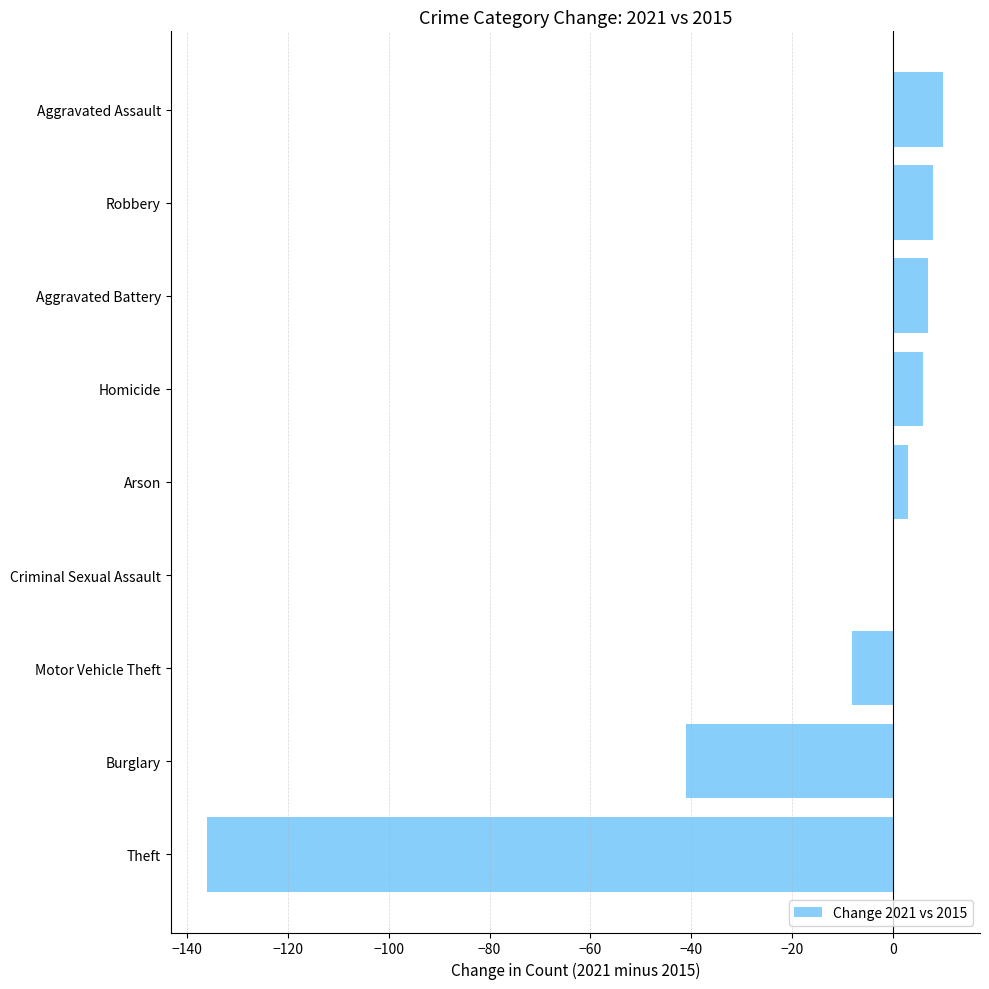

Which has a higher value, Burglary or Criminal Sexual Assault?

Criminal Sexual Assault